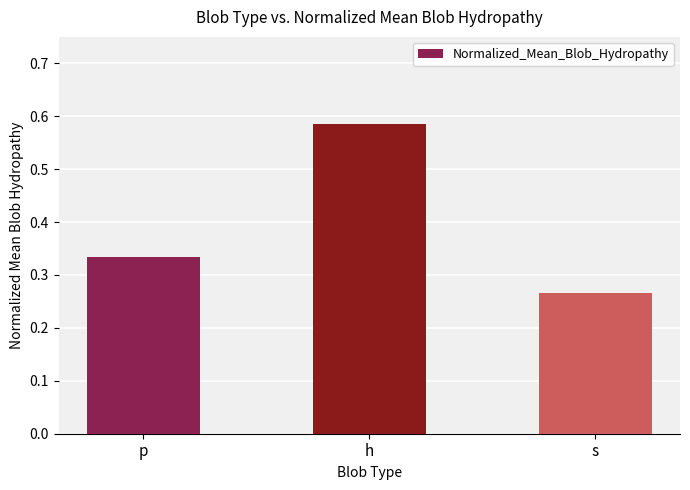

The chart shows a value of 0.2 at p. True or false?

False